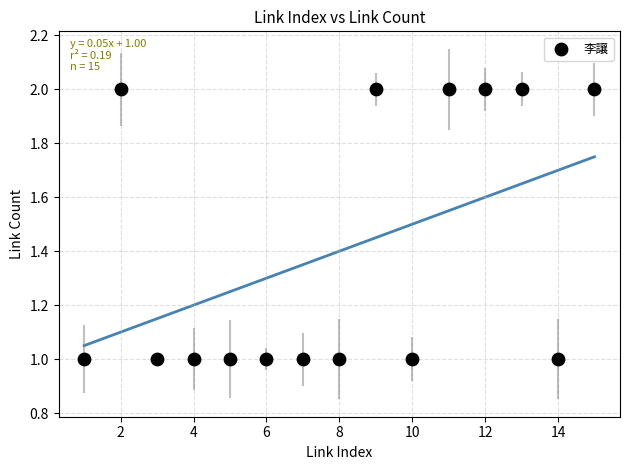

What is the range of X values (max minus min)?

14